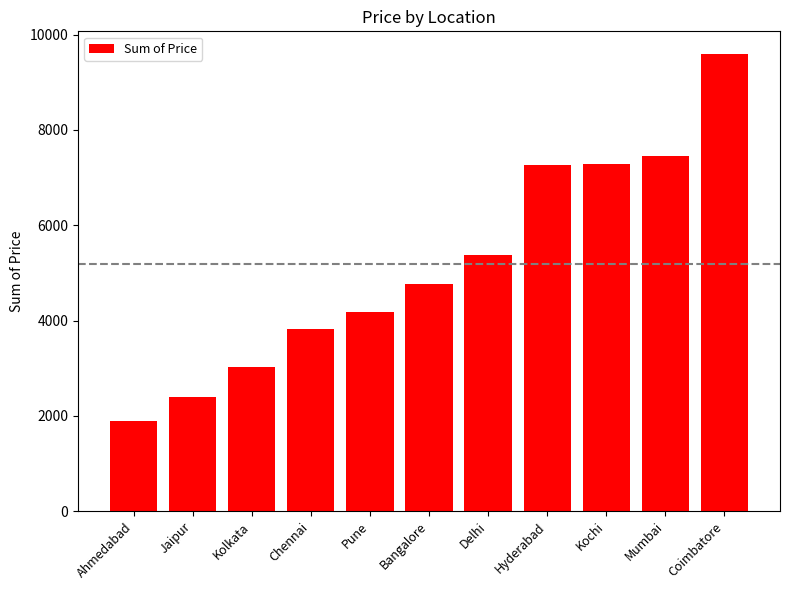

The chart shows a value of 9566.9 at Kochi. True or false?

False